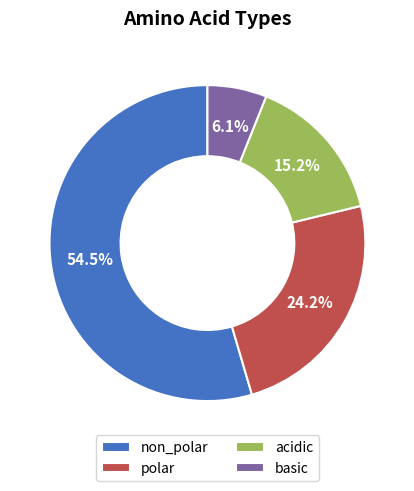

How many segments does this pie chart have?

4